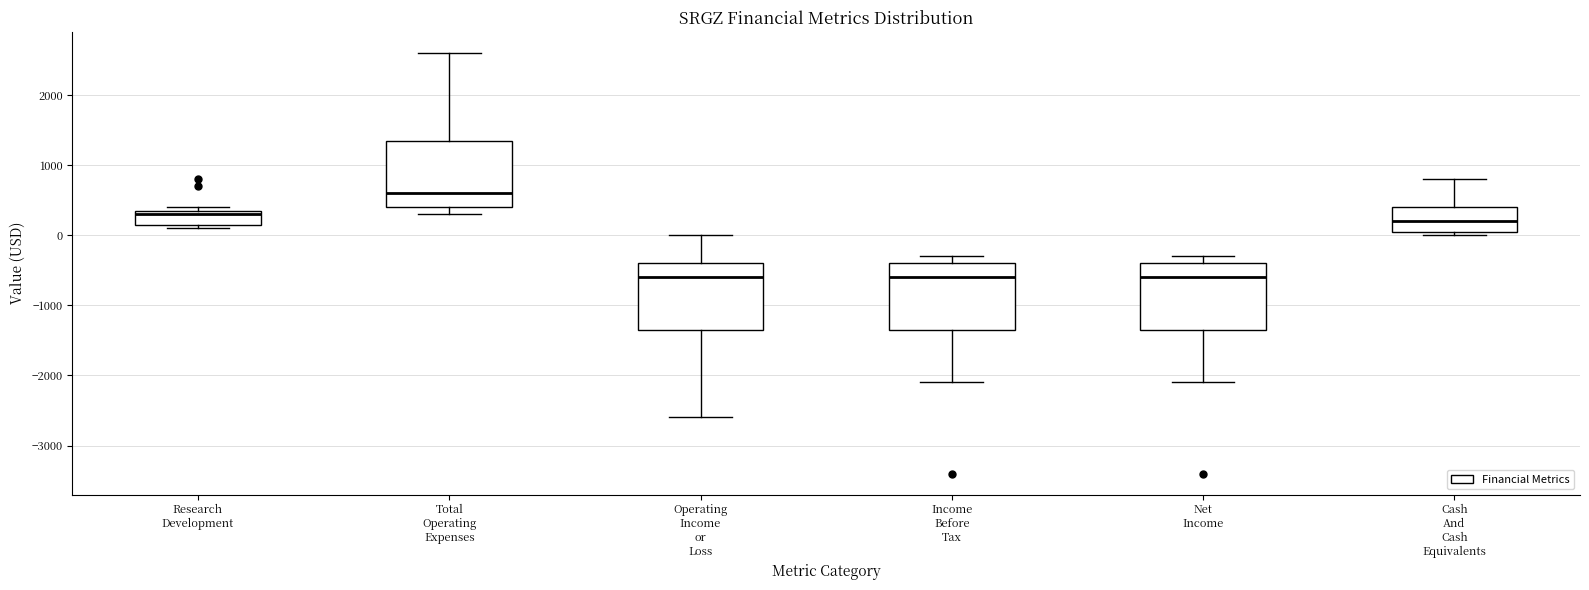

Reading left to right, transcribe this box plot: for each box, give where its median line is, the range the box spans, and where its two whiskers end, as read against the y-axis. The values are not printed on the chart, so give them approximately, as read against the axis.

Research Development: median 300, box 200 to 400, whiskers 100 to 400 (just above the box's upper edge)
Total Operating Expenses: median 600, box 400 to 1400, whiskers 300 to 2600
Operating Income or Loss: median -600, box -1300 to -400, whiskers -2600 to 0
Income Before Tax: median -600, box -1300 to -400, whiskers -2100 to -300
Net Income: median -600, box -1300 to -400, whiskers -2100 to -300
Cash And Cash Equivalents: median 200, box 100 to 400, whiskers 0 to 800